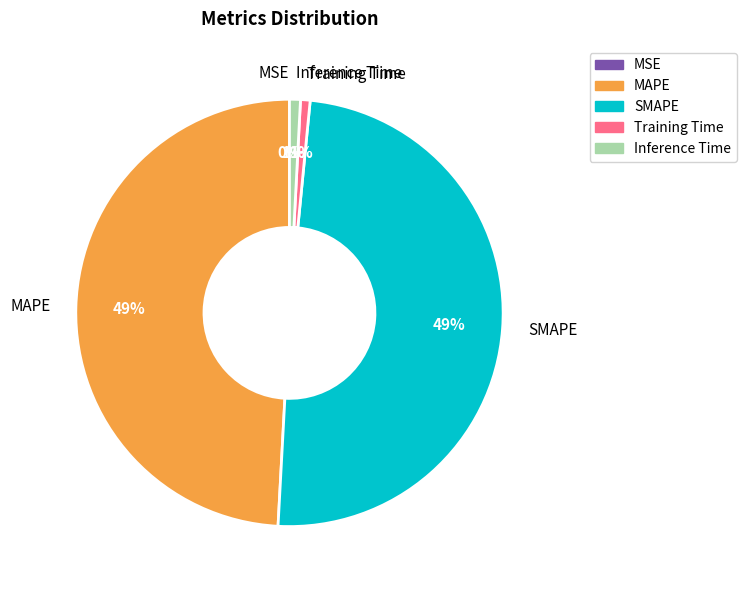

To the nearest percent, what is the difference between the MAPE and Training Time slice percentages?

48%